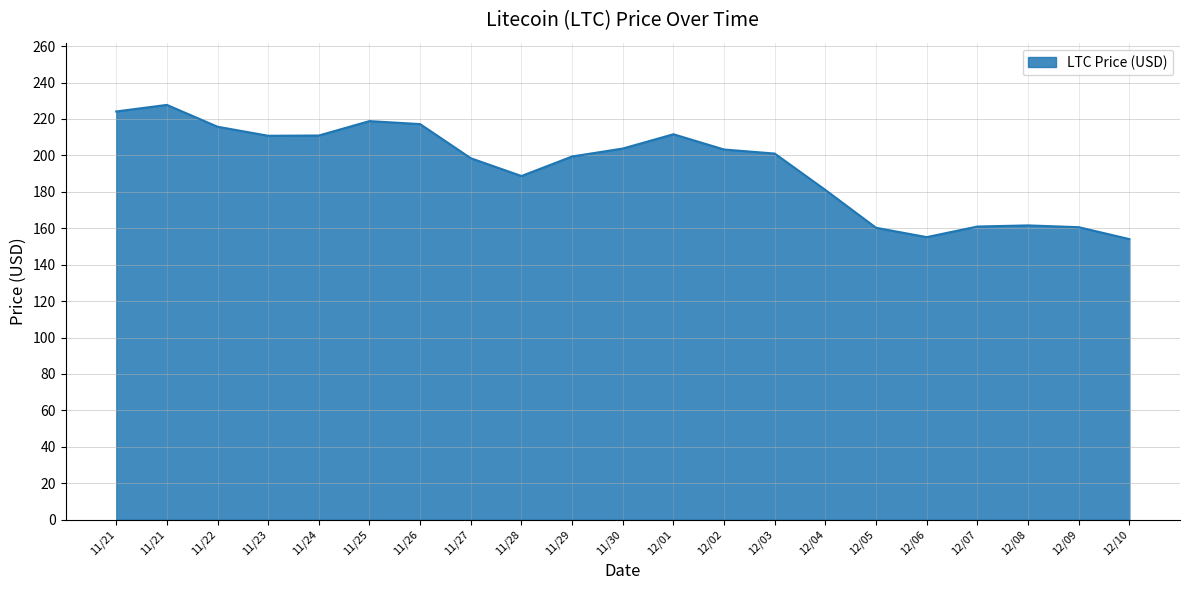

Reading left to right, extract all data points from this chart.

11/21=224.1	11/21=227.7	11/22=215.8	11/23=210.8	11/24=210.9	11/25=218.8	11/26=217.2	11/27=198.4	11/28=188.7	11/29=199.4	11/30=203.8	12/01=211.6	12/02=203.2	12/03=201.0	12/04=181.0	12/05=160.3	12/06=155.1	12/07=160.9	12/08=161.6	12/09=160.6	12/10=154.1